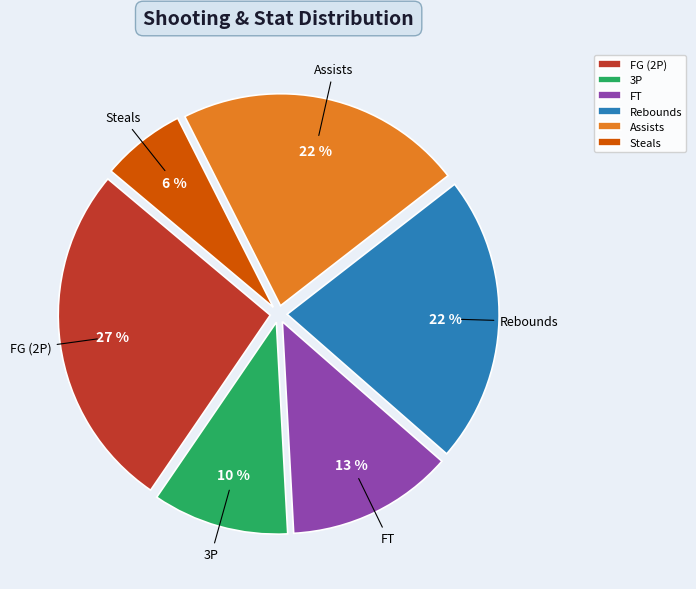

Which has a higher value, FG (2P) or FT?

FG (2P)